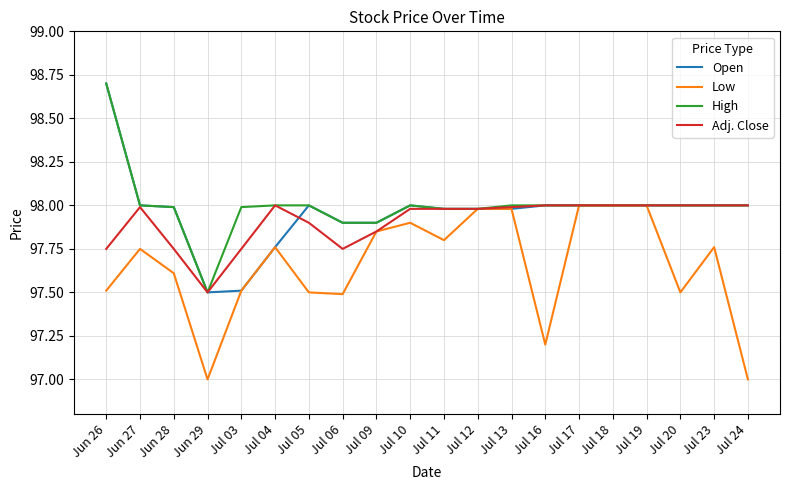

The High series shows 151.7 at Jul 11. True or false?

False